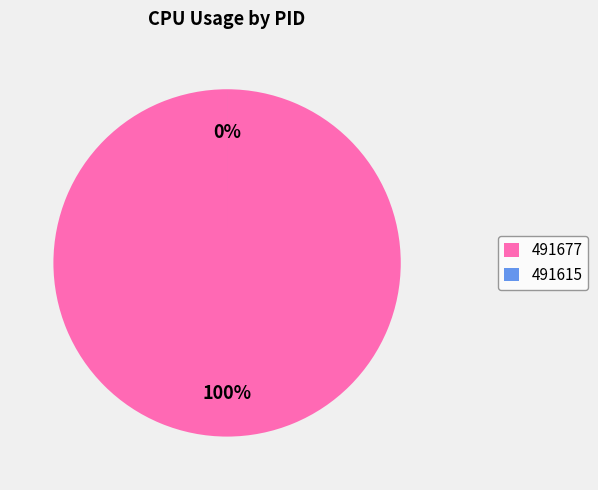

What percentage is the 491677 slice, to the nearest percent?

100%